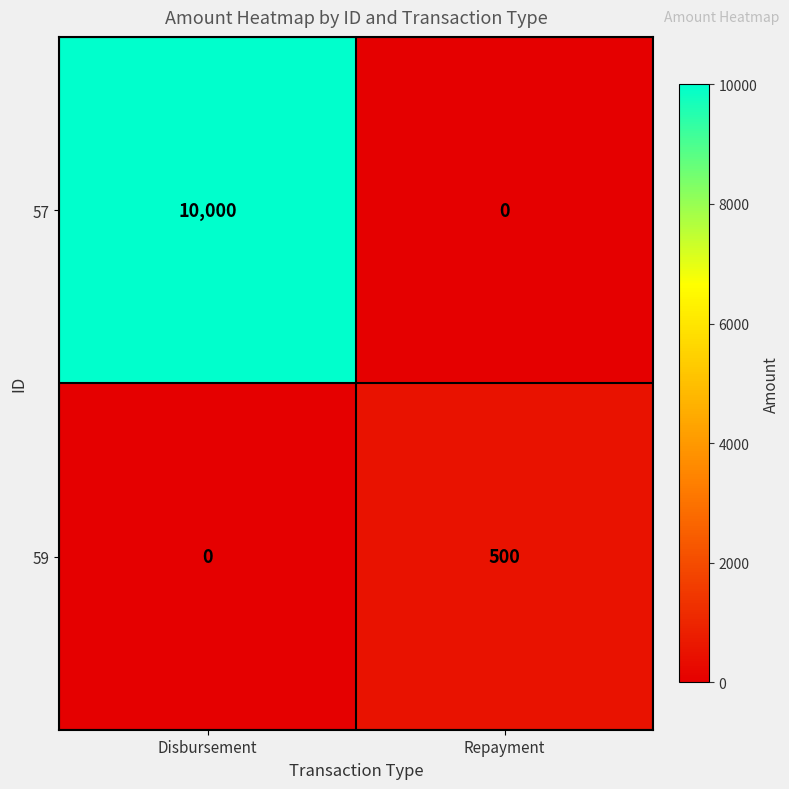

What is the spread (max minus min) of values at Repayment?

500